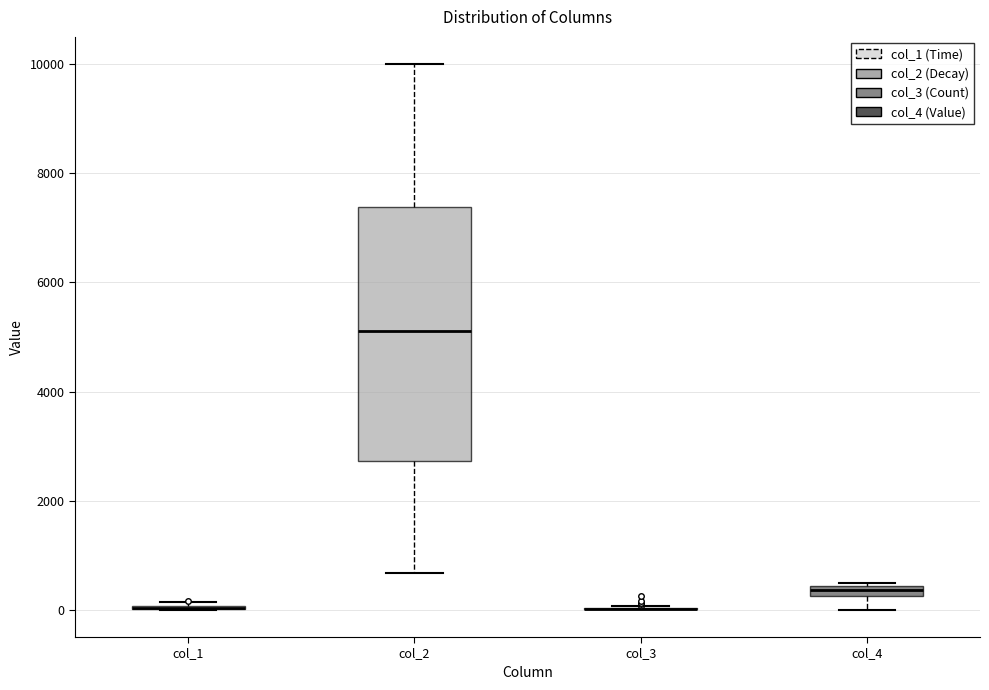

Which box is the tallest, from its lower edge to its upper edge?

col_2